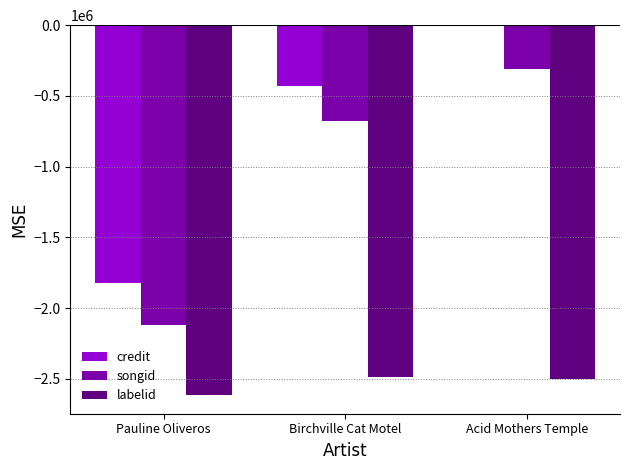

At which label does songid first exceed -674021?

Acid Mothers Temple